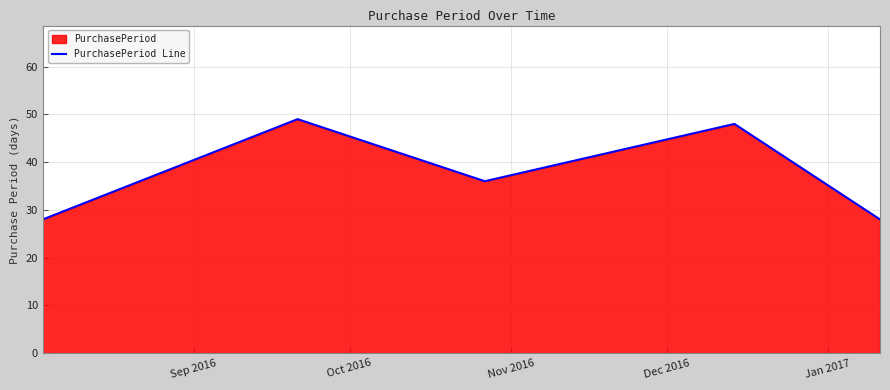

What is the difference between the maximum and minimum values?

21